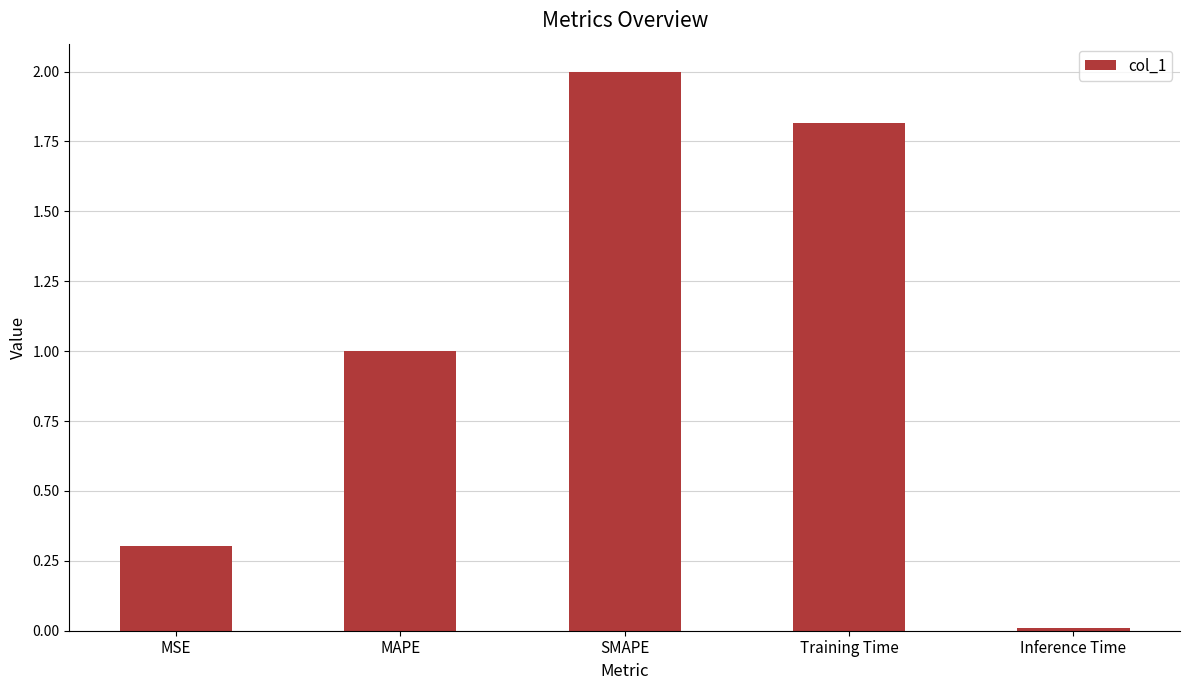

What is the average value?

1.0